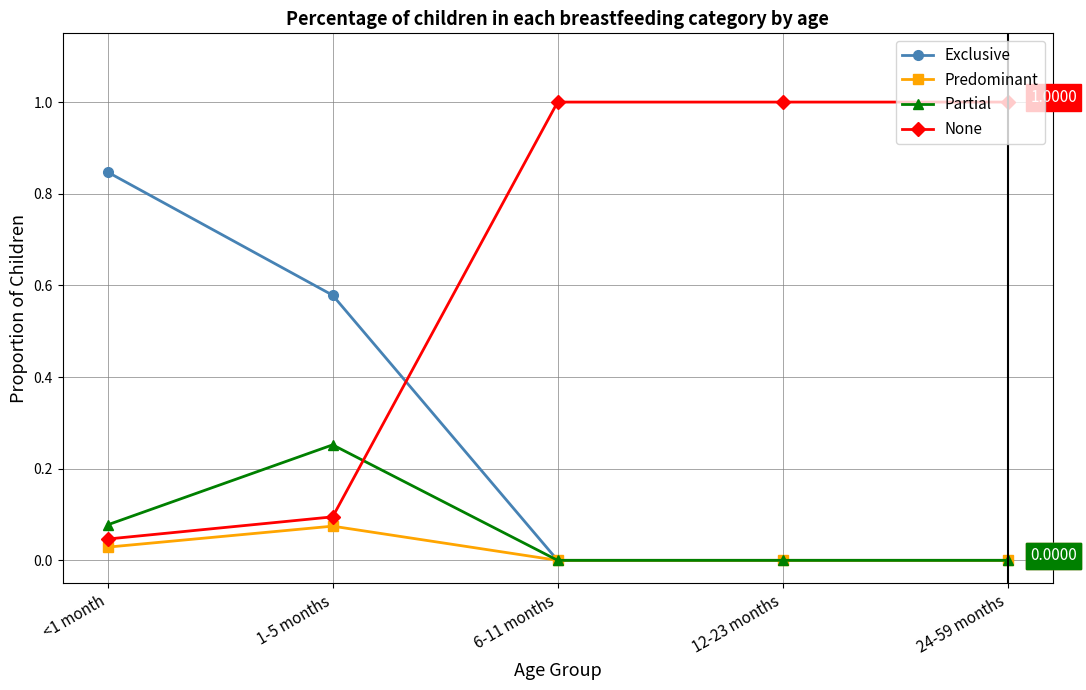

True or false: Exclusive has more than 1 interior local peaks.

False